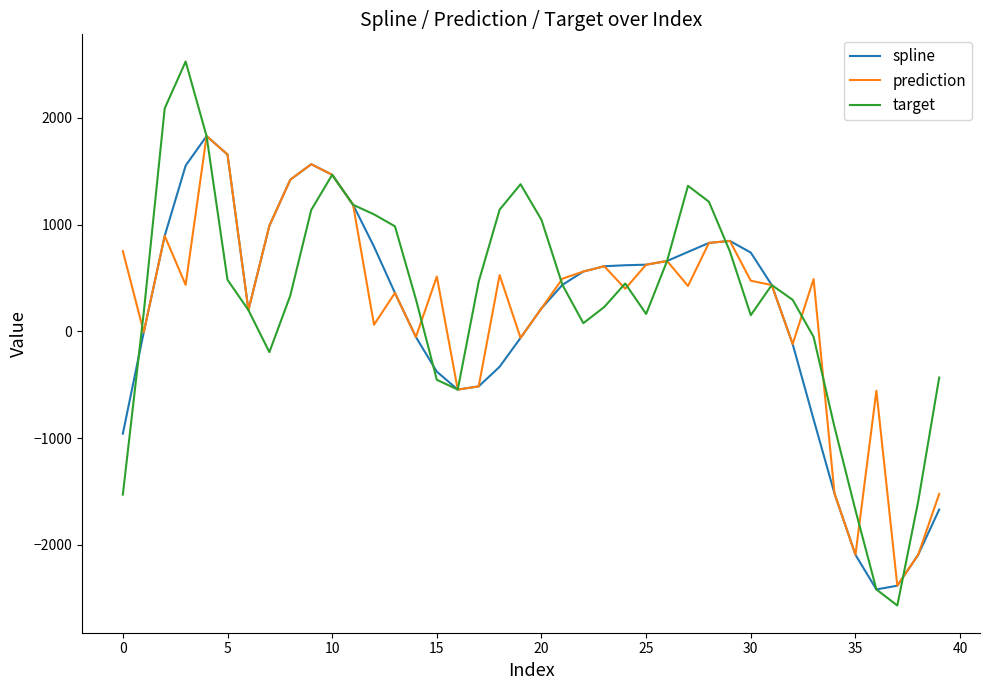

What is the difference between the second highest and minimum values in the spline series?

4071.7